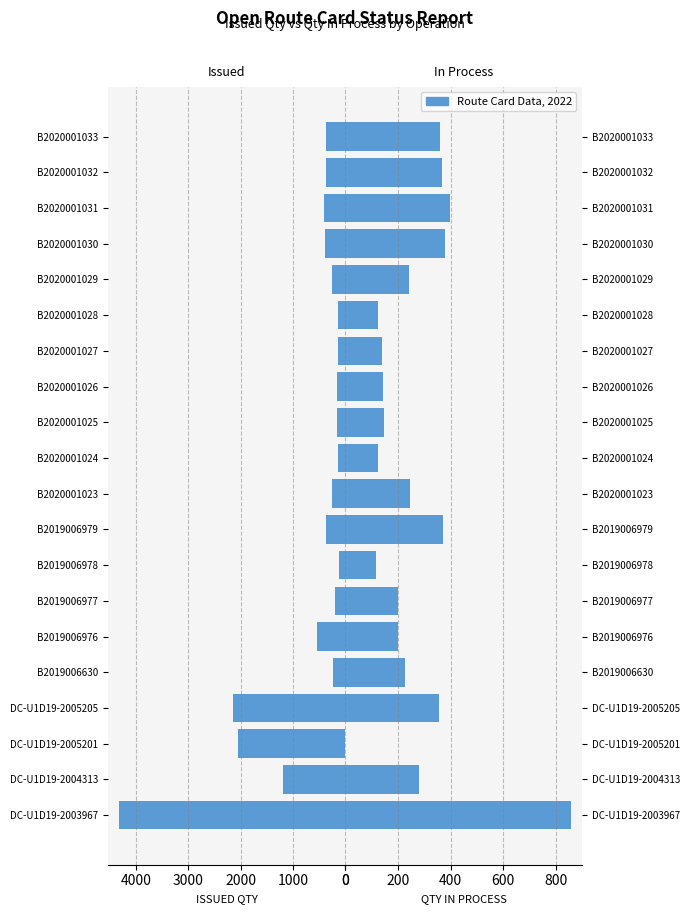

What is the smallest value displayed?

1